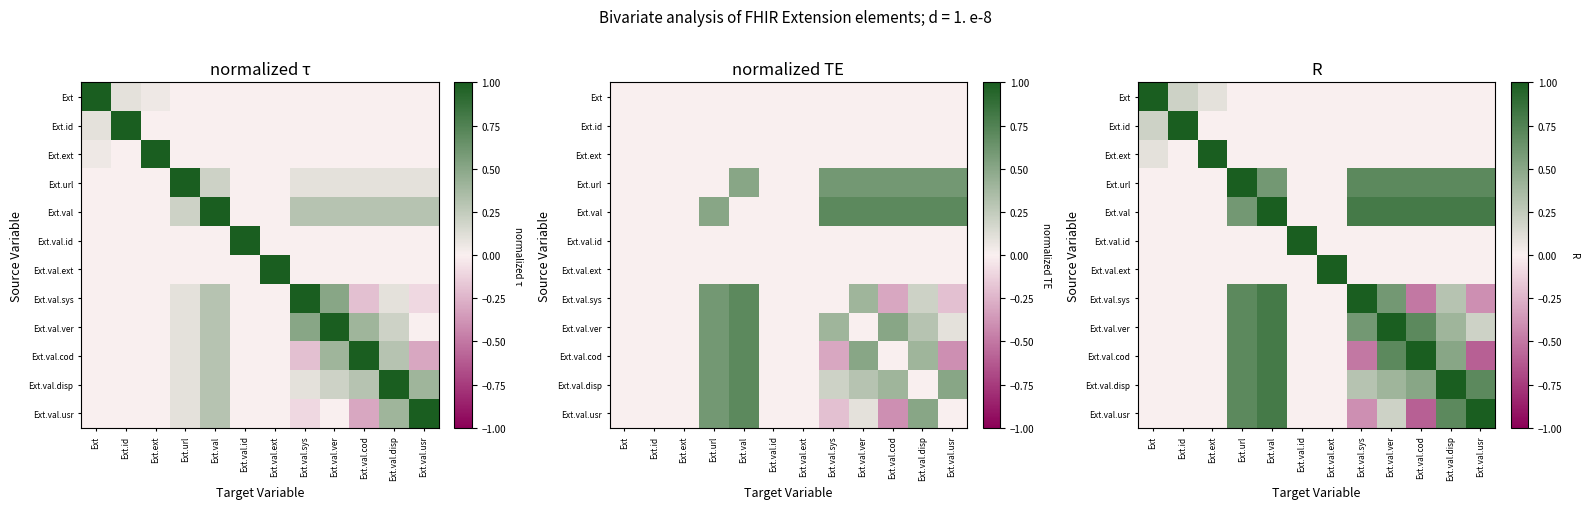

Is it true that Ext.val.ext equals 0.5 at Ext.val.usr?

False